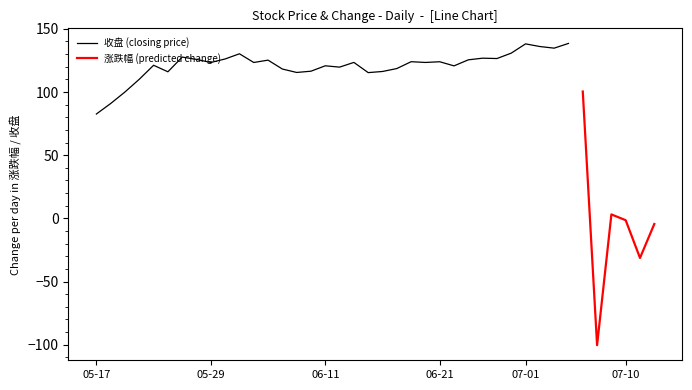

What is the maximum value for 收盘 (closing price)?

138.5